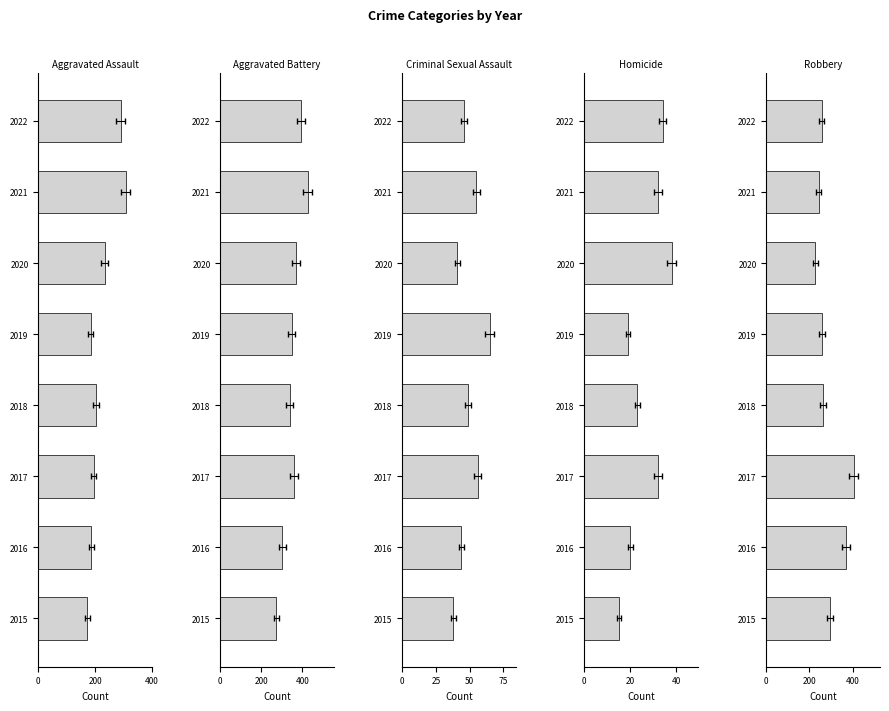

True or false: Criminal Sexual Assault has a value of 41 at 2020.

True